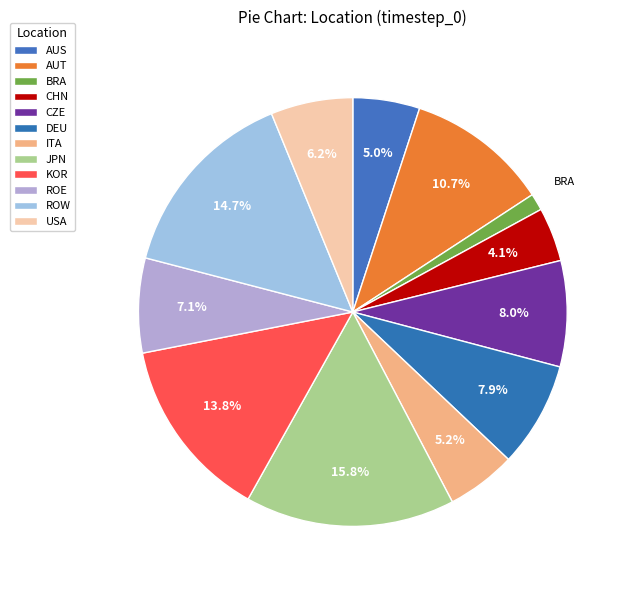

To the nearest percent, what is the average slice percentage?

8%